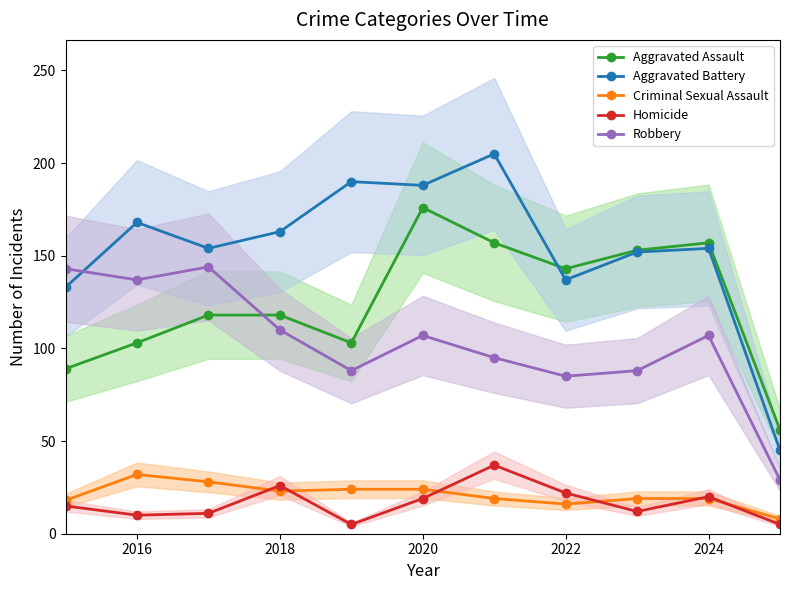

In Homicide, how many points are lower than both neighbors (excluding endpoints)?

3